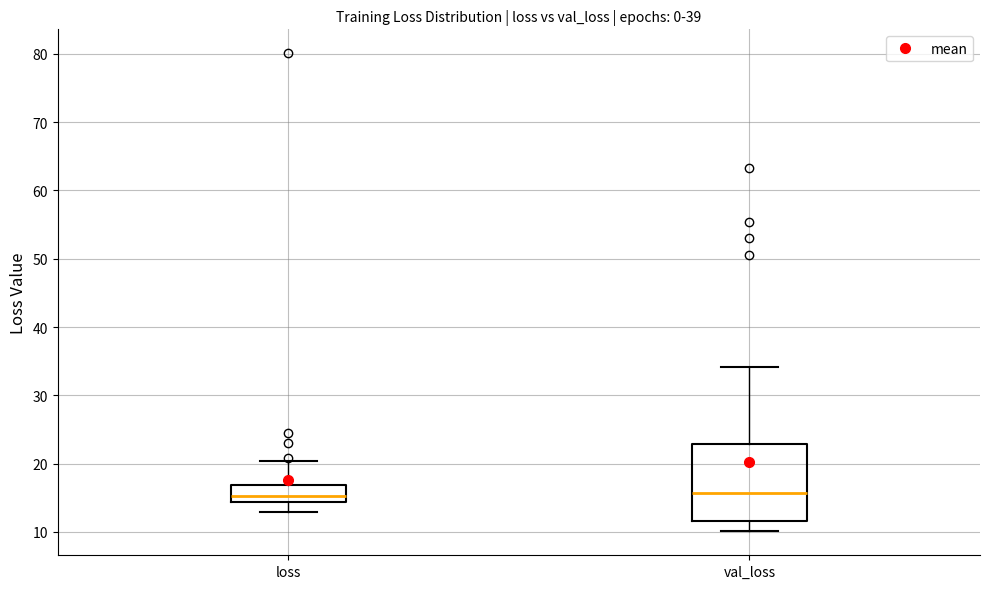

Where does the upper whisker of the box for val_loss end on the y-axis? The values are not printed on the chart, so give them approximately, as read against the axis.

34